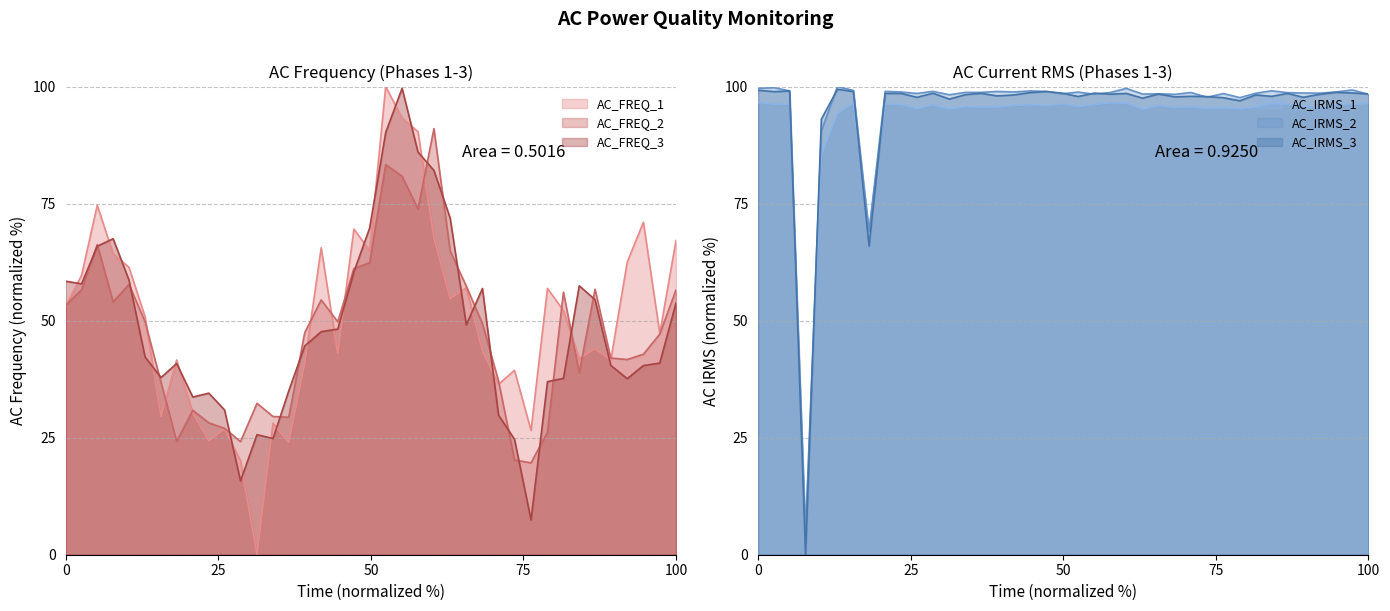

What is the minimum value for AC_FREQ_2?

19.6